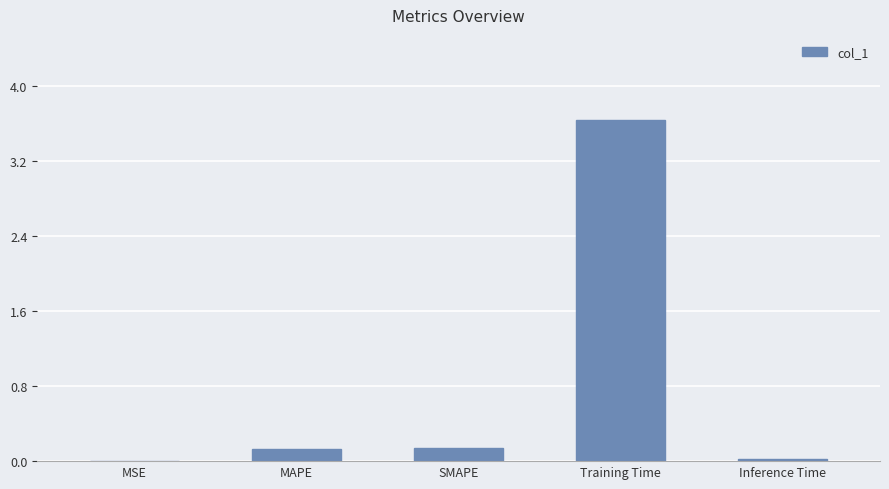

What is the sum of all values?

3.9